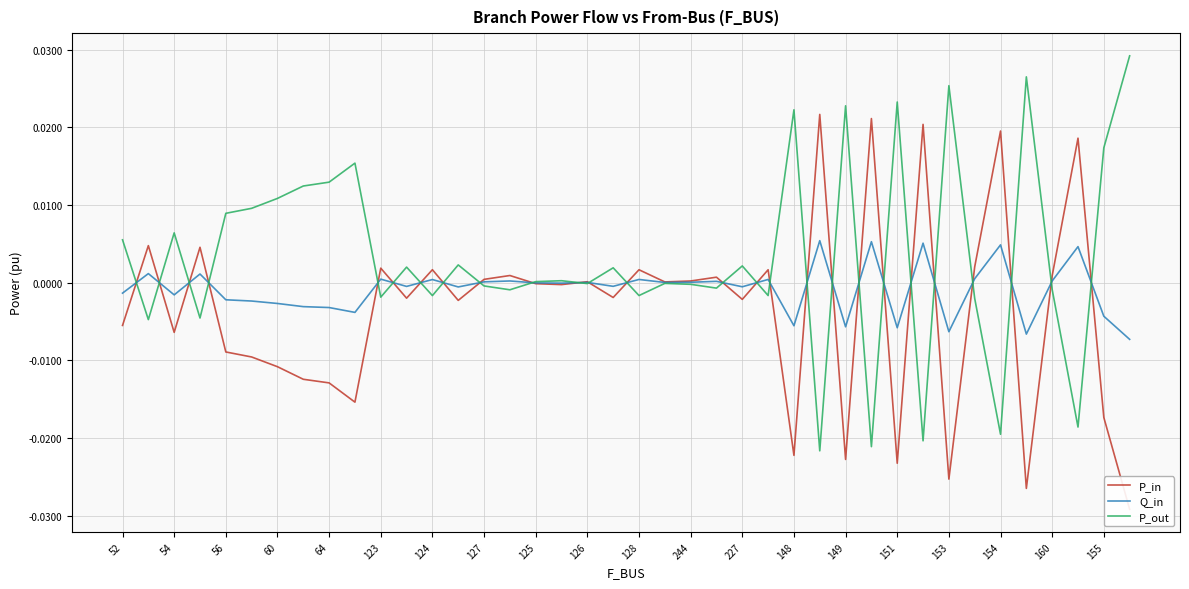

Where is P_out nearest to the value 0?

21